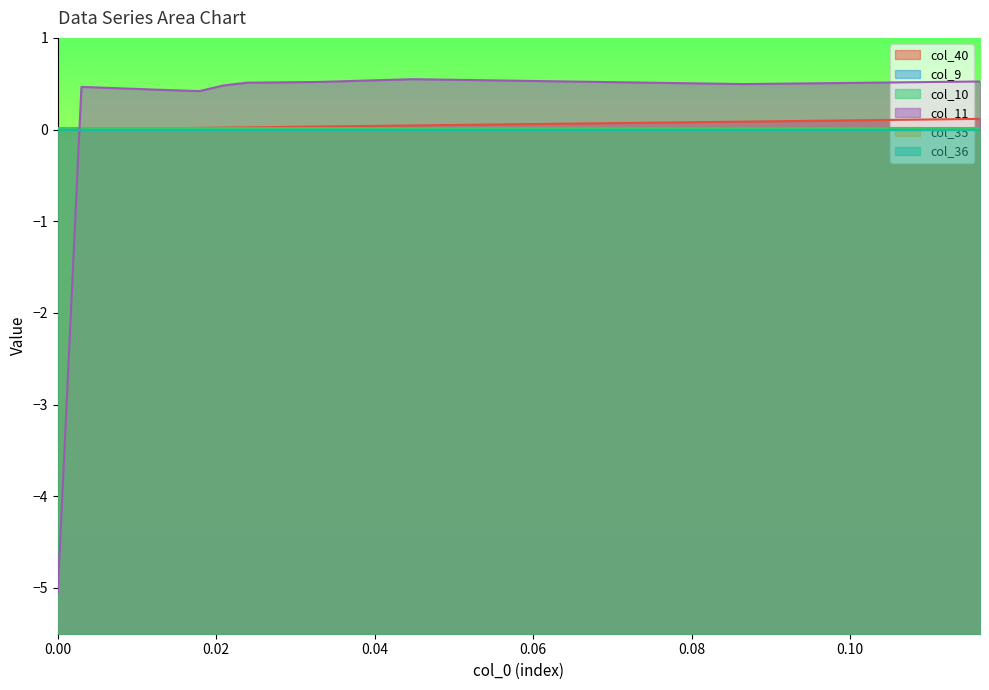

Is it true that col_40 equals 0.0 at 6?

True